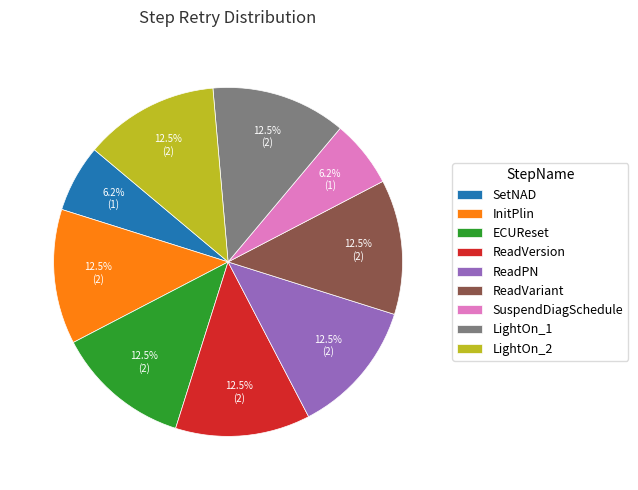

Is the sum of SuspendDiagSchedule and ECUReset greater than half?

No